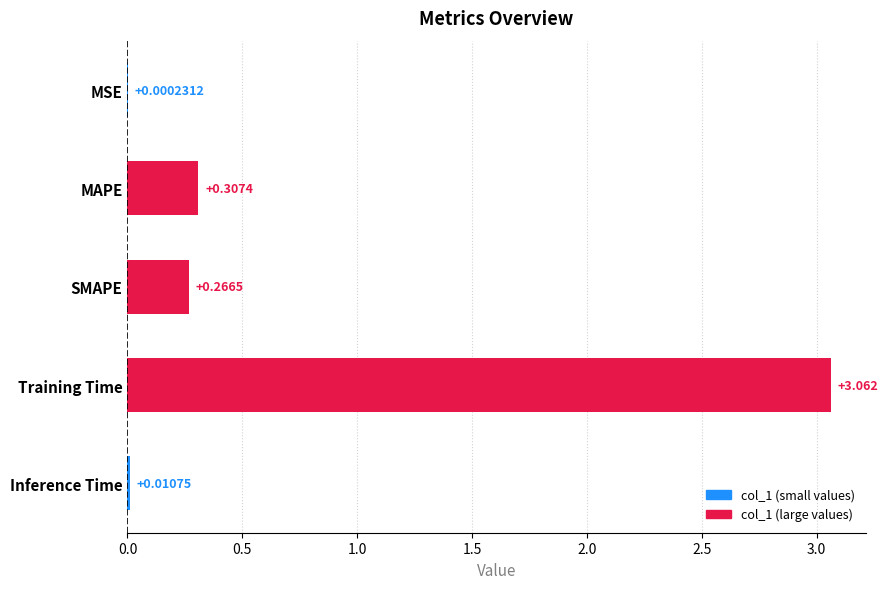

Which has a higher value, Training Time or MSE?

Training Time